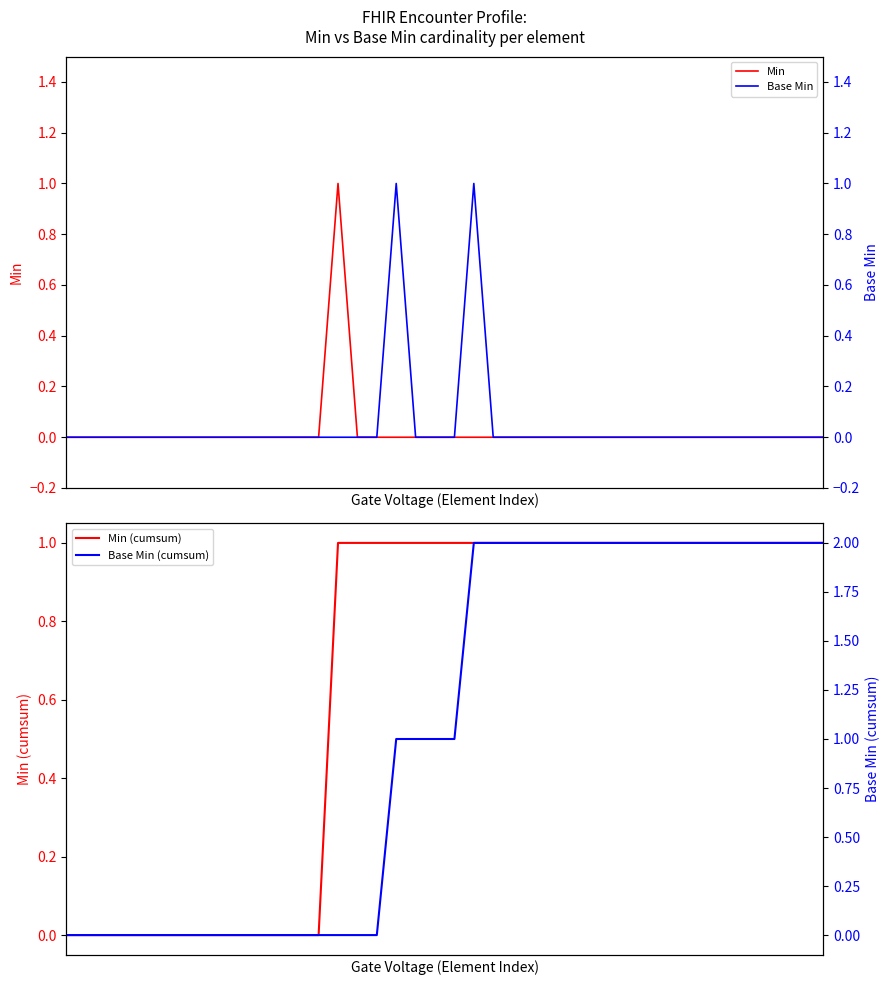

What is the spread (max minus min) of values at 33?

2